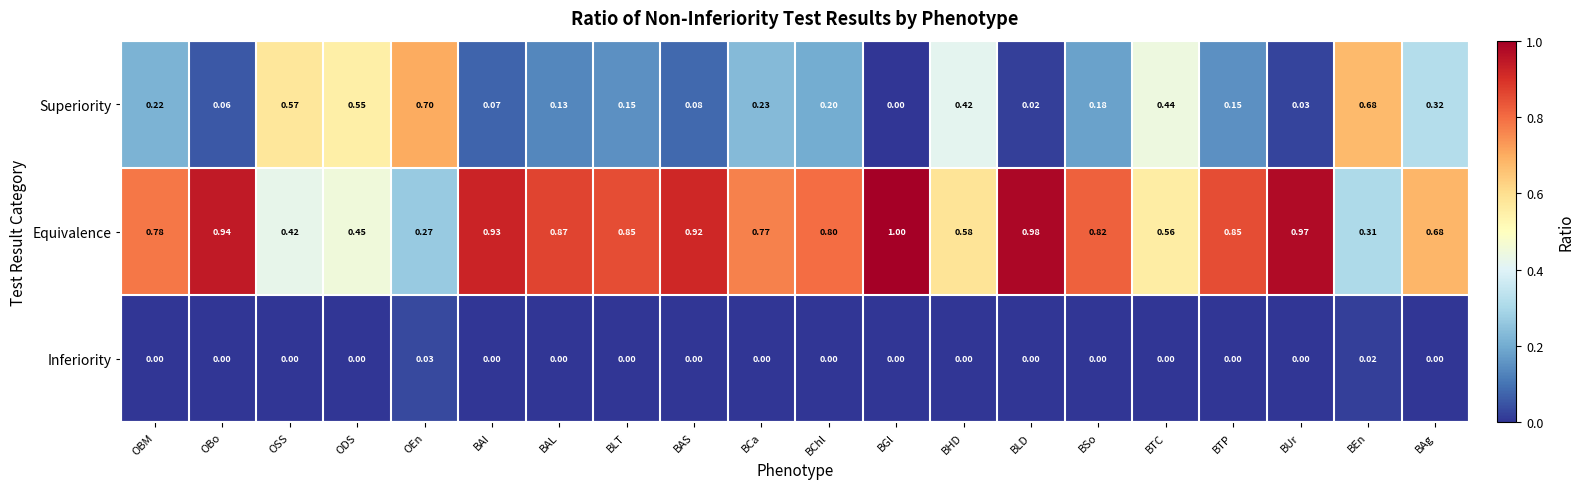

Rank the series by their average value, from highest to lowest.

Equivalence, Superiority, Inferiority